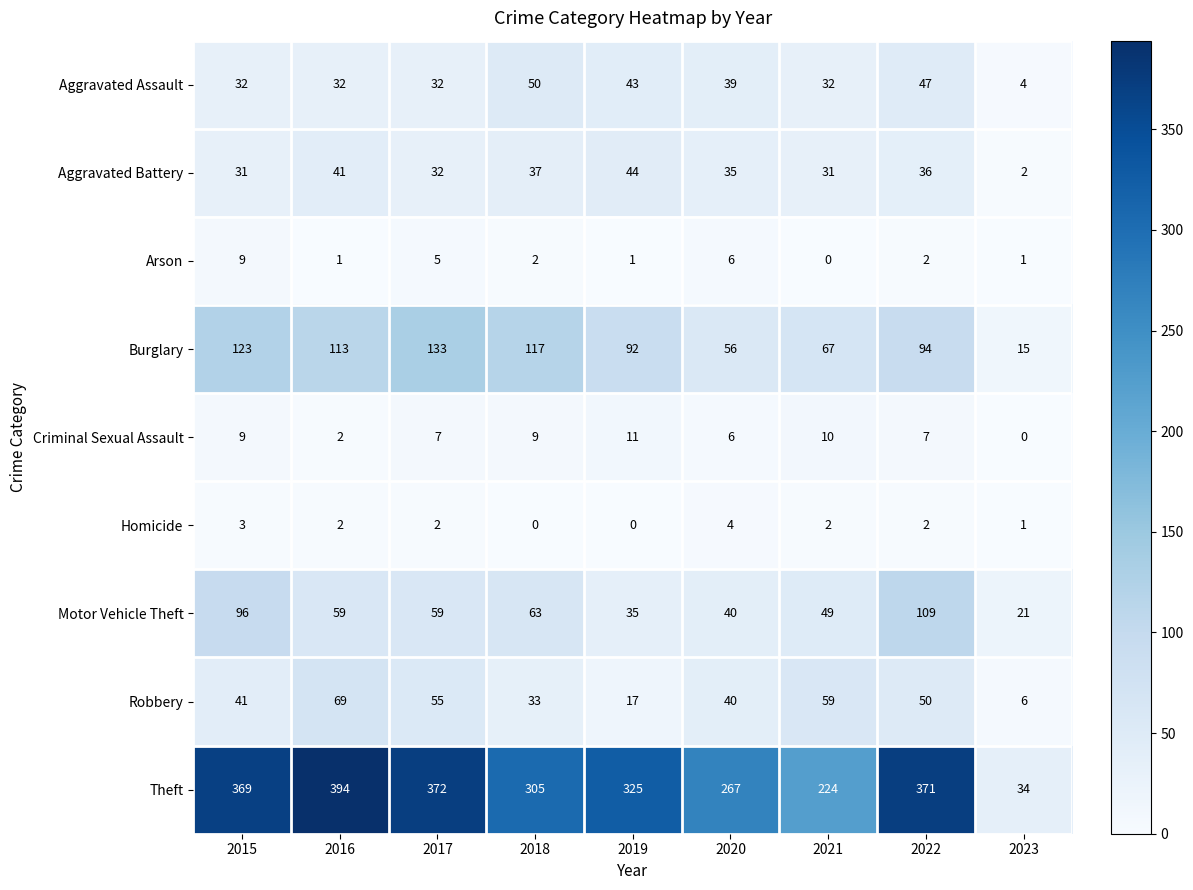

What is the total value across all series at 2018?

616